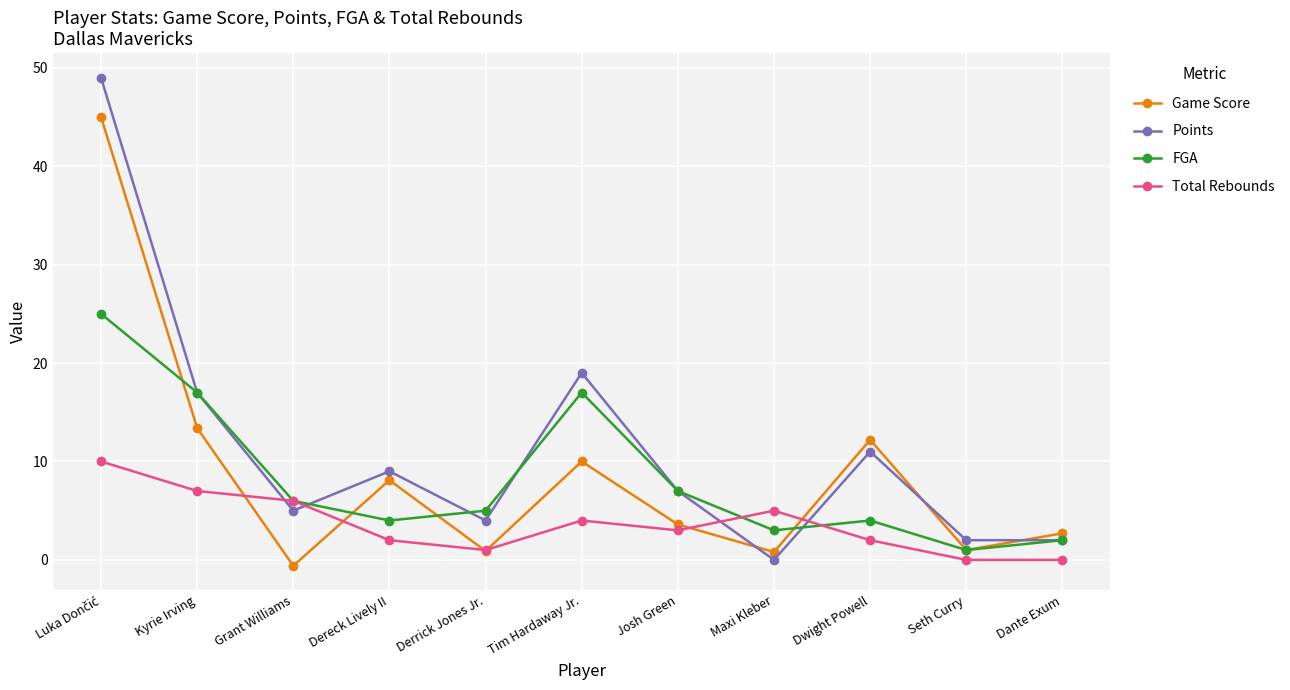

Count the number of categories in the chart.

11